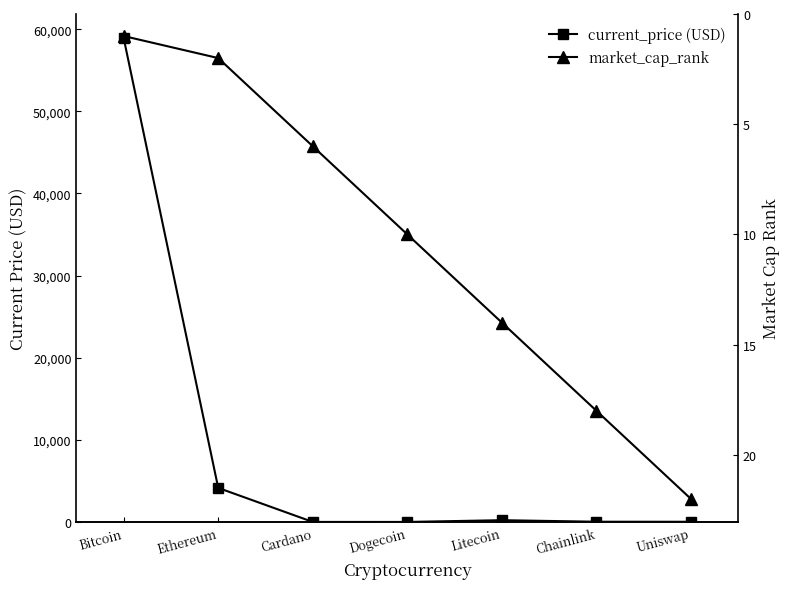

List the series in order of their overall mean, highest first.

current_price (USD), market_cap_rank